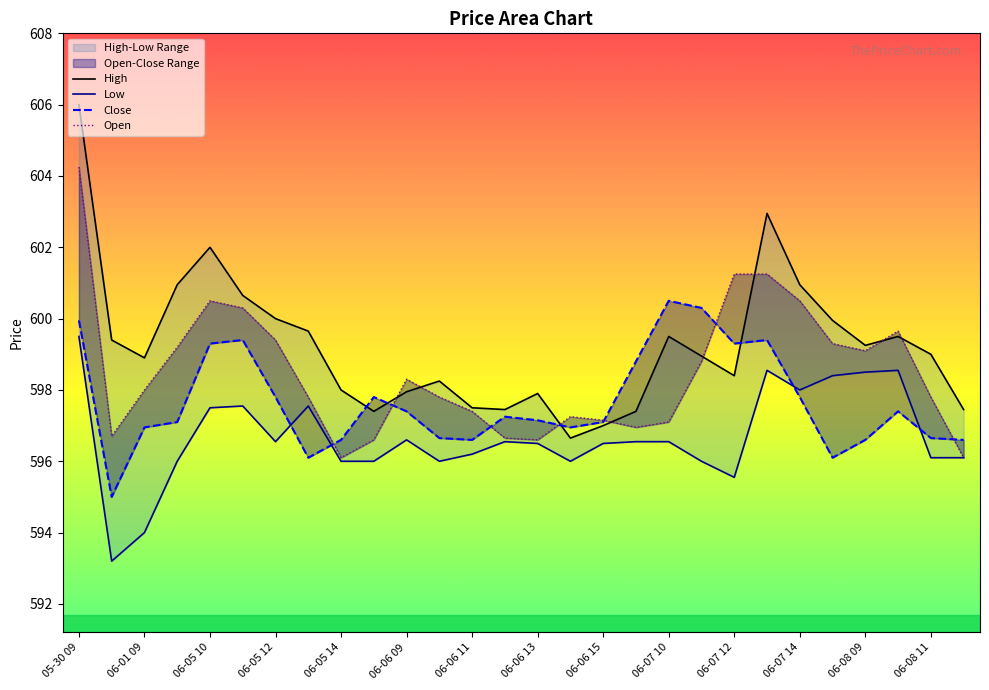

The value of Close at 06-07 14 is 200.5. True or false?

False